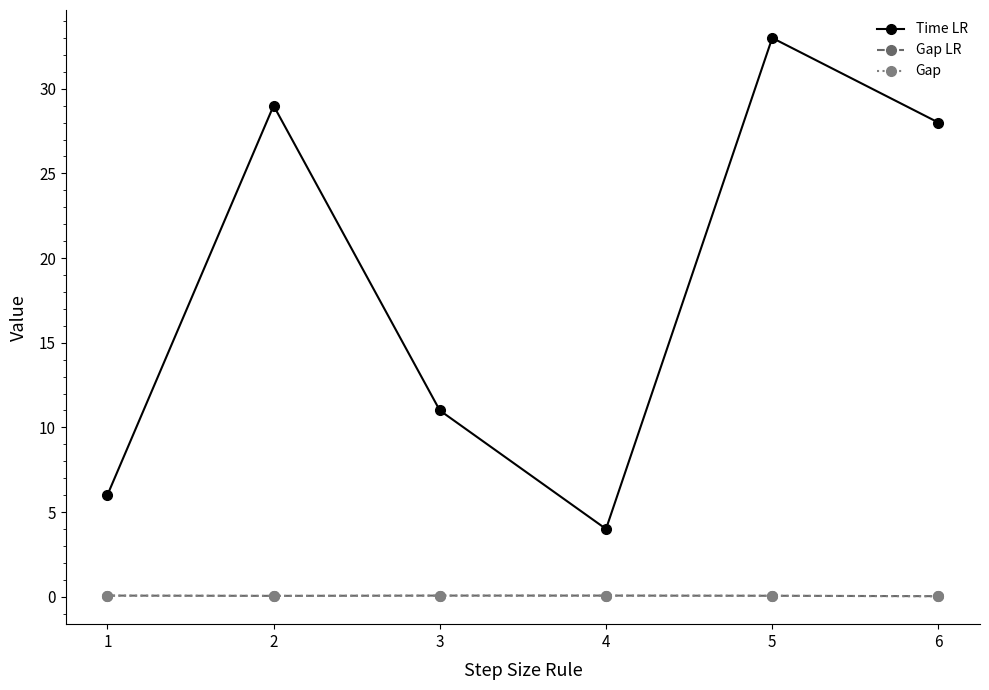

Which series has the largest total across all categories?

Time LR